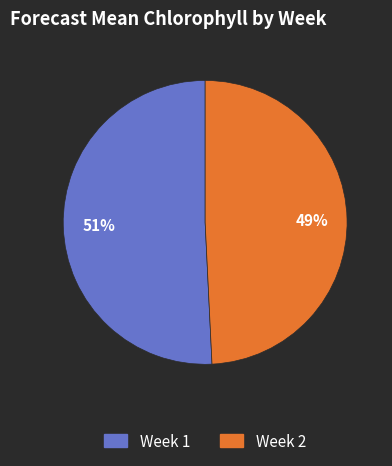

How many segments does this pie chart have?

2